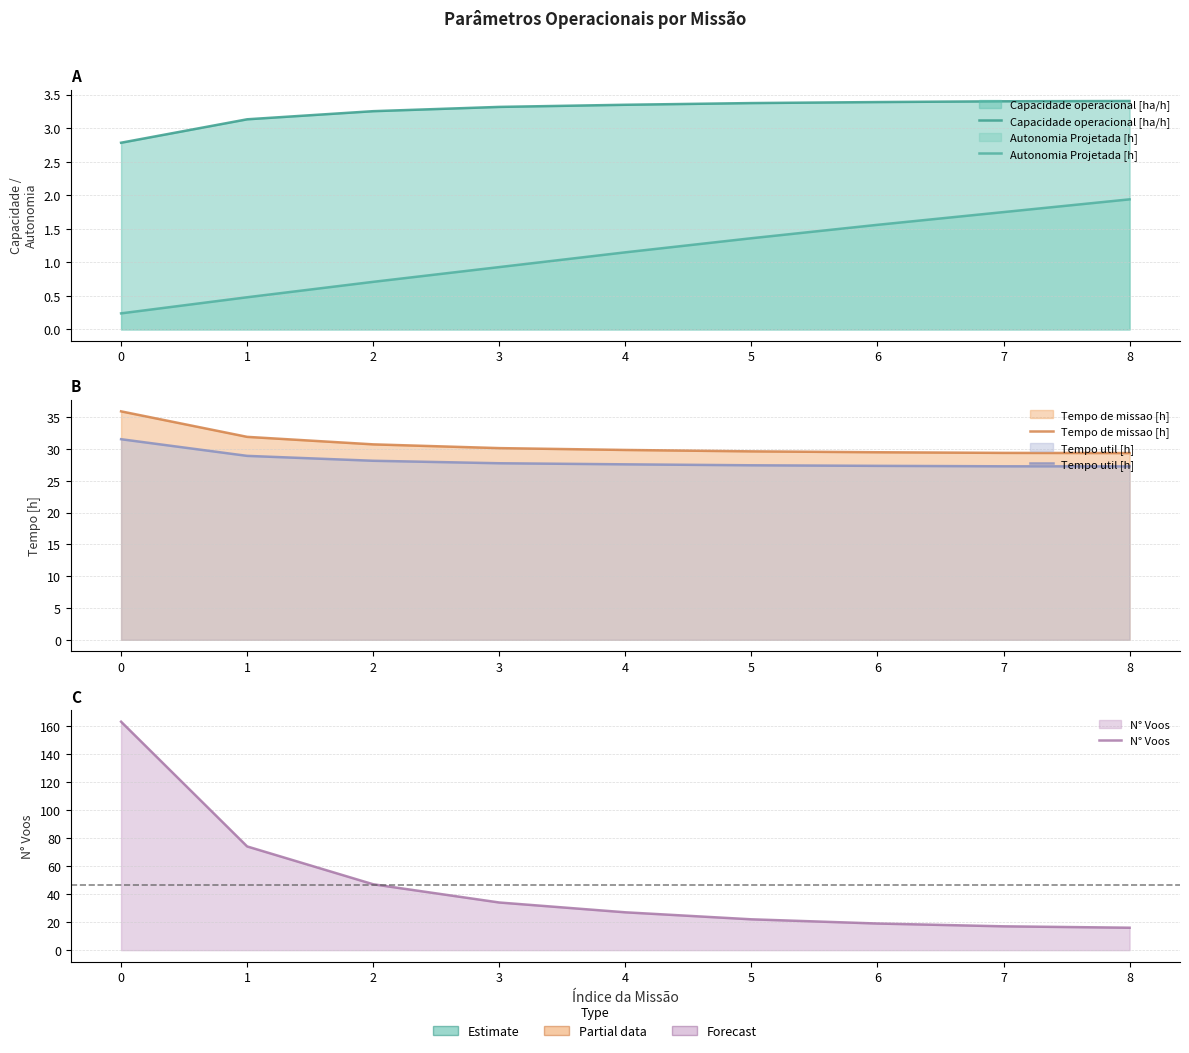

Rank the series at 1 from lowest to highest value.

Autonomia Projetada [h], Capacidade operacional [ha/h], Tempo util [h], Tempo de missao [h], N° Voos